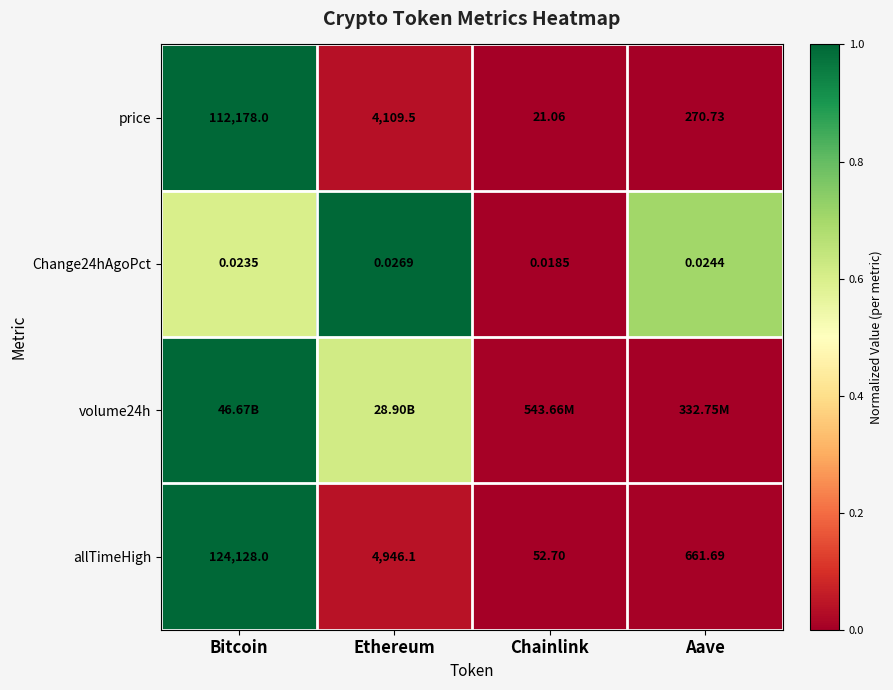

Which category has the highest value in the allTimeHigh series?

Bitcoin